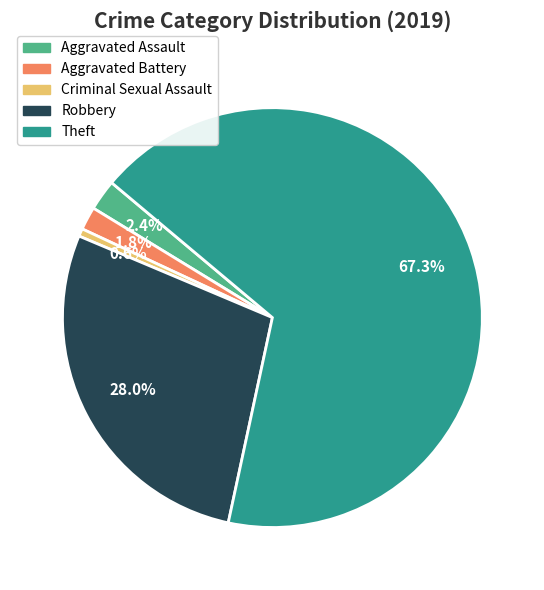

Is there any slice that represents more than half of the pie?

Yes